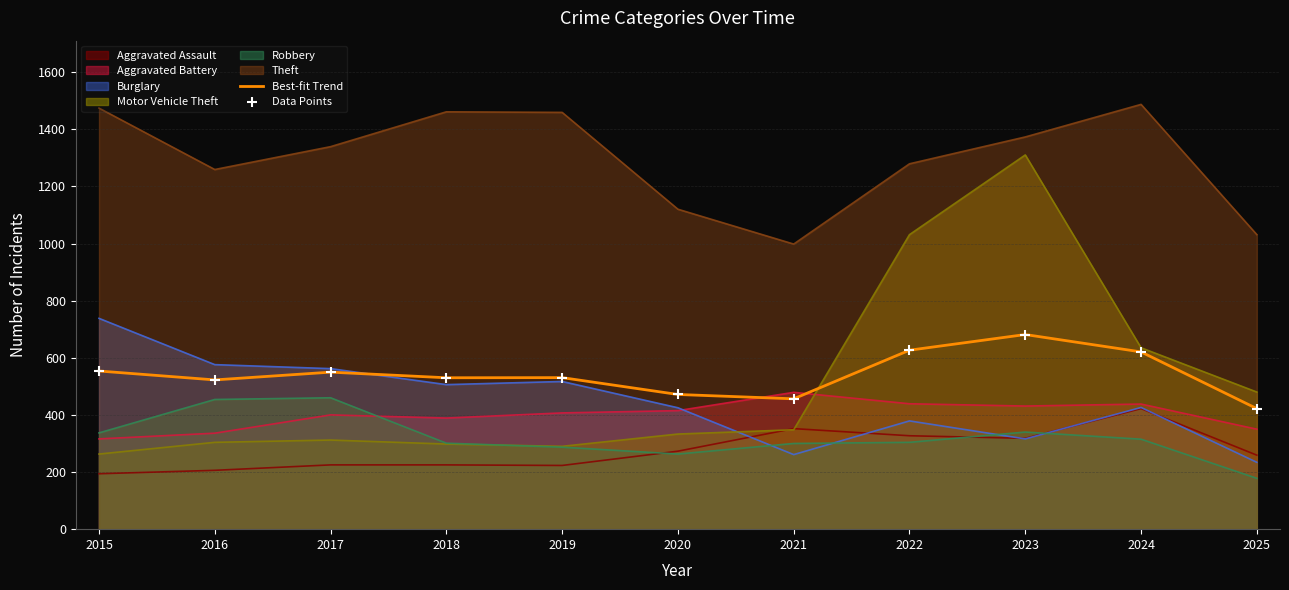

What is the total value across all series at 2023?

4769.3